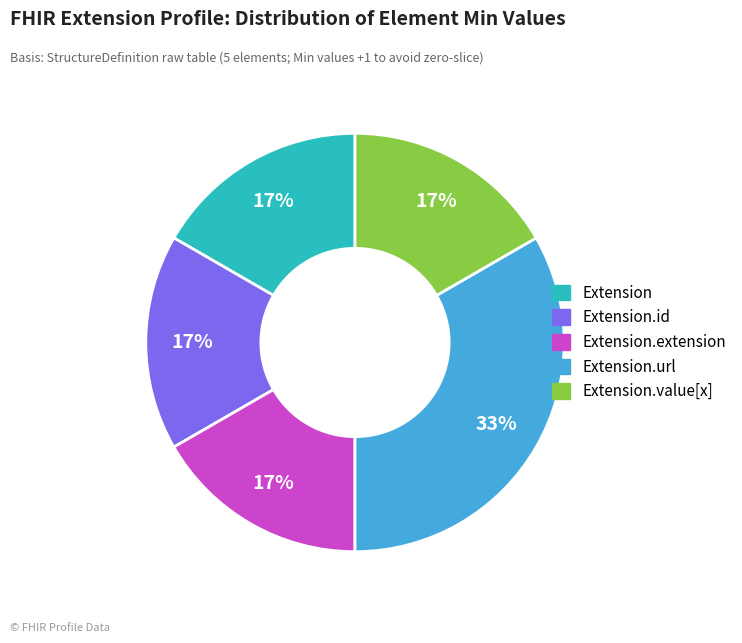

How many segments does this pie chart have?

5